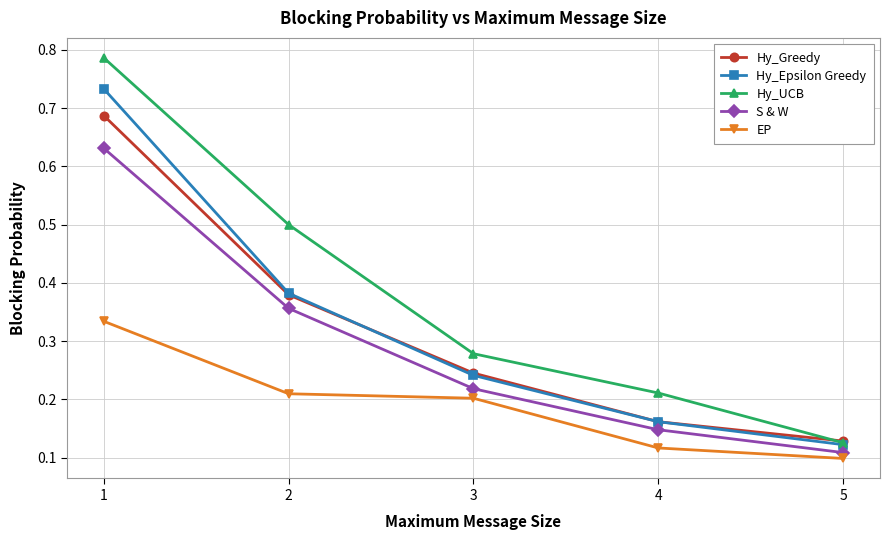

What is the total value across all series at 3?

1.2